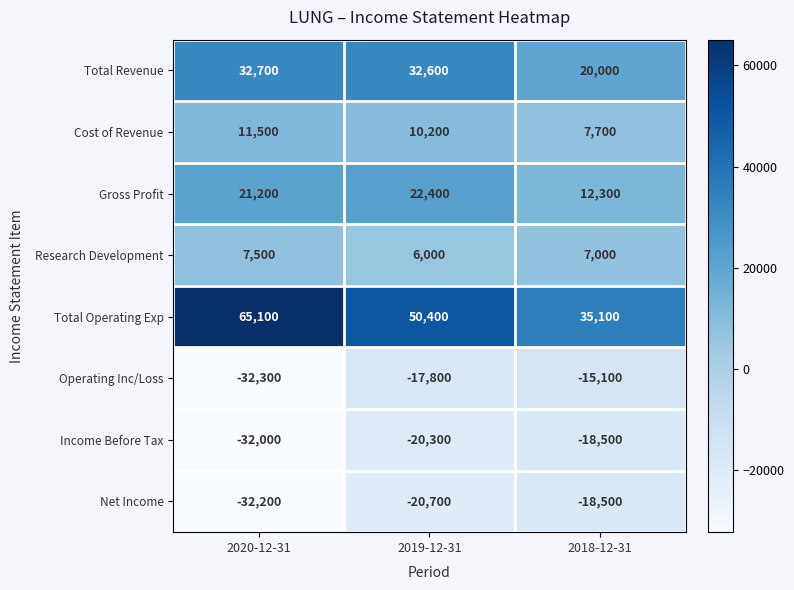

Which series has the widest spread of values?

Total Operating Exp